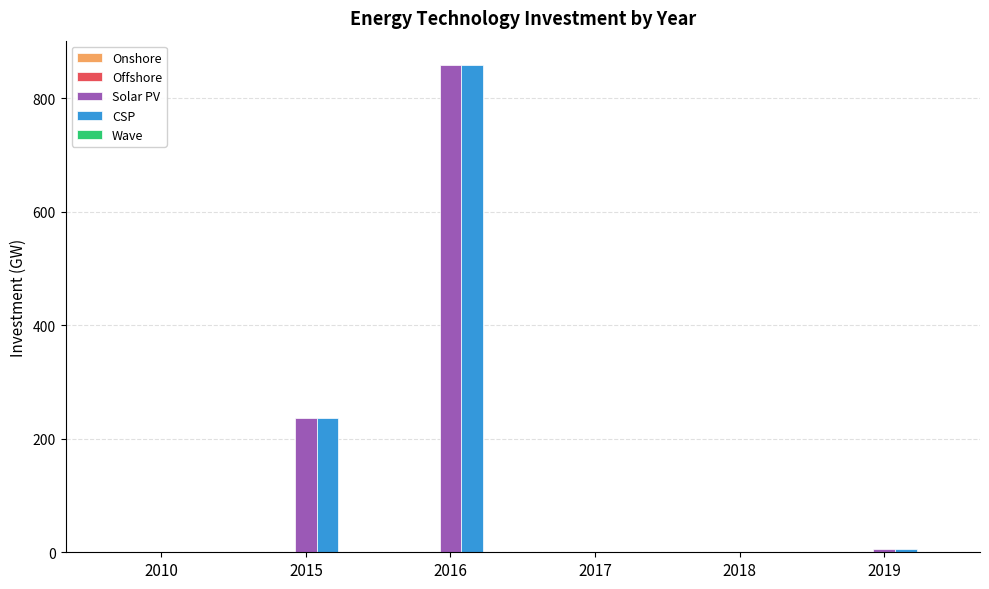

What is the maximum value shown in the chart?

858.2